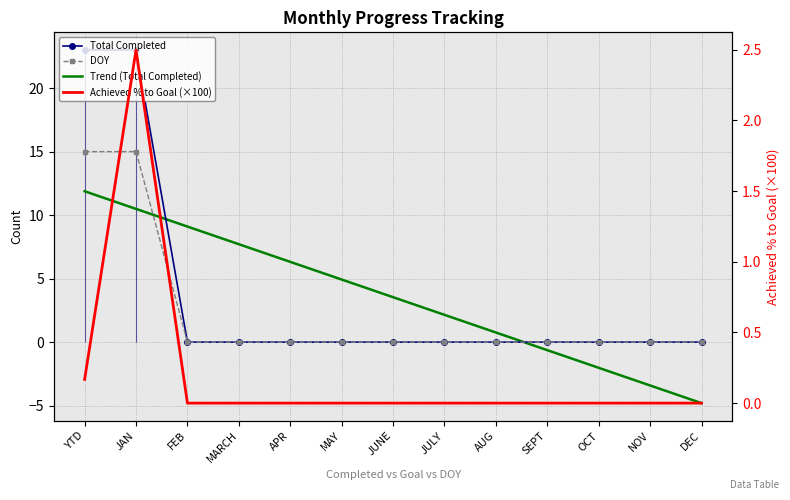

At how many categories does at least one series exceed 17?

2